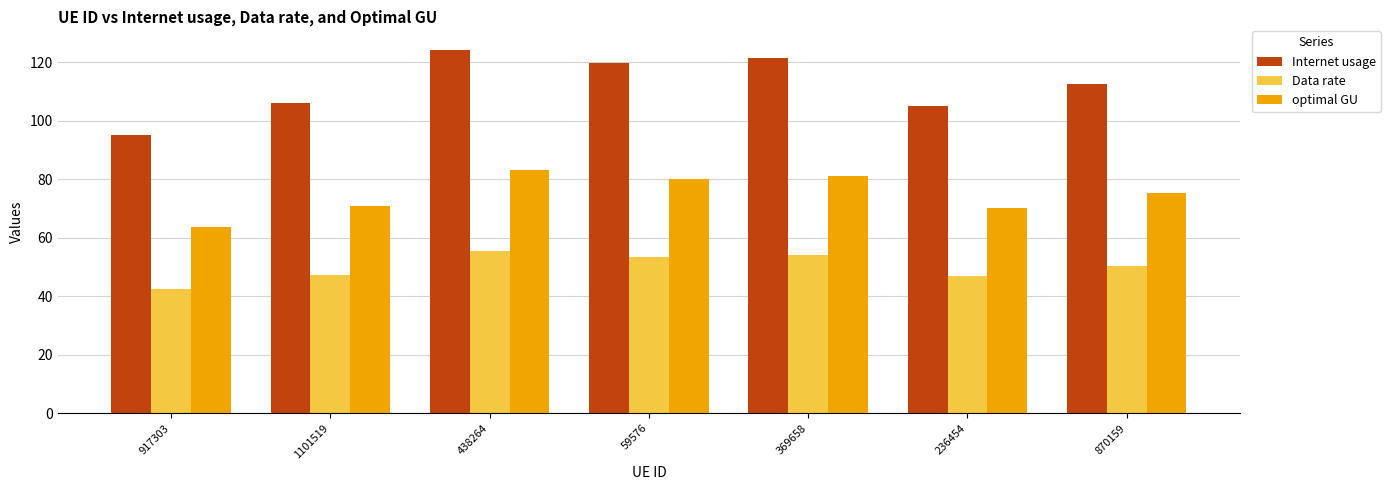

What is the value of the optimal GU bar at the 2nd from the left?

70.9